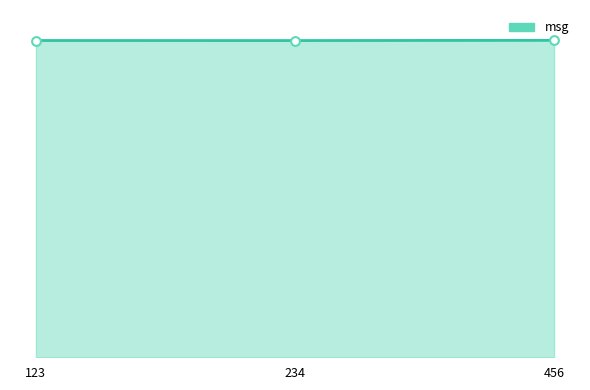

Approximately how many times larger is the value at 234 compared to 456?

1.0